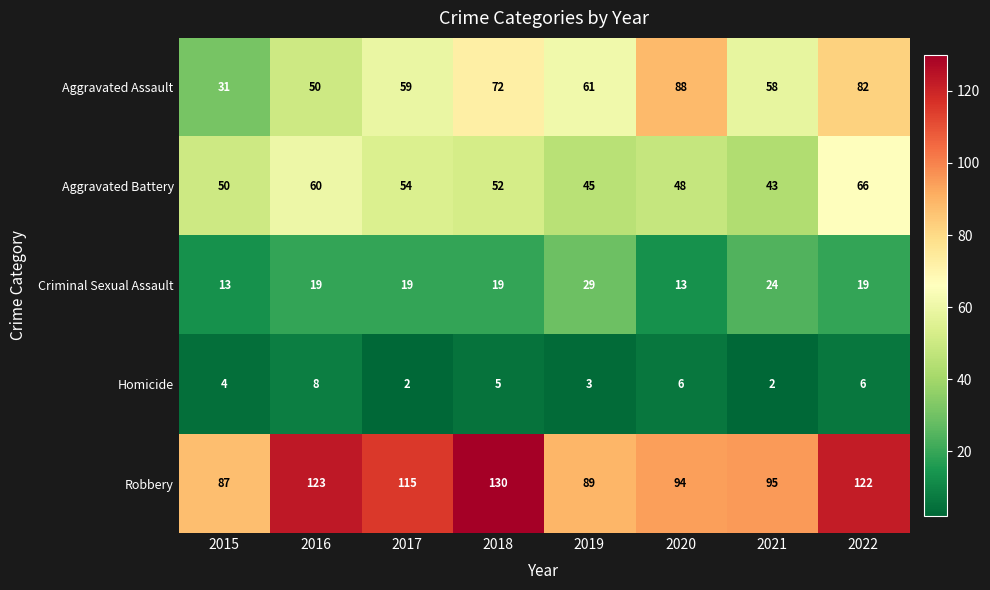

What is the highest value of the Homicide series?

8